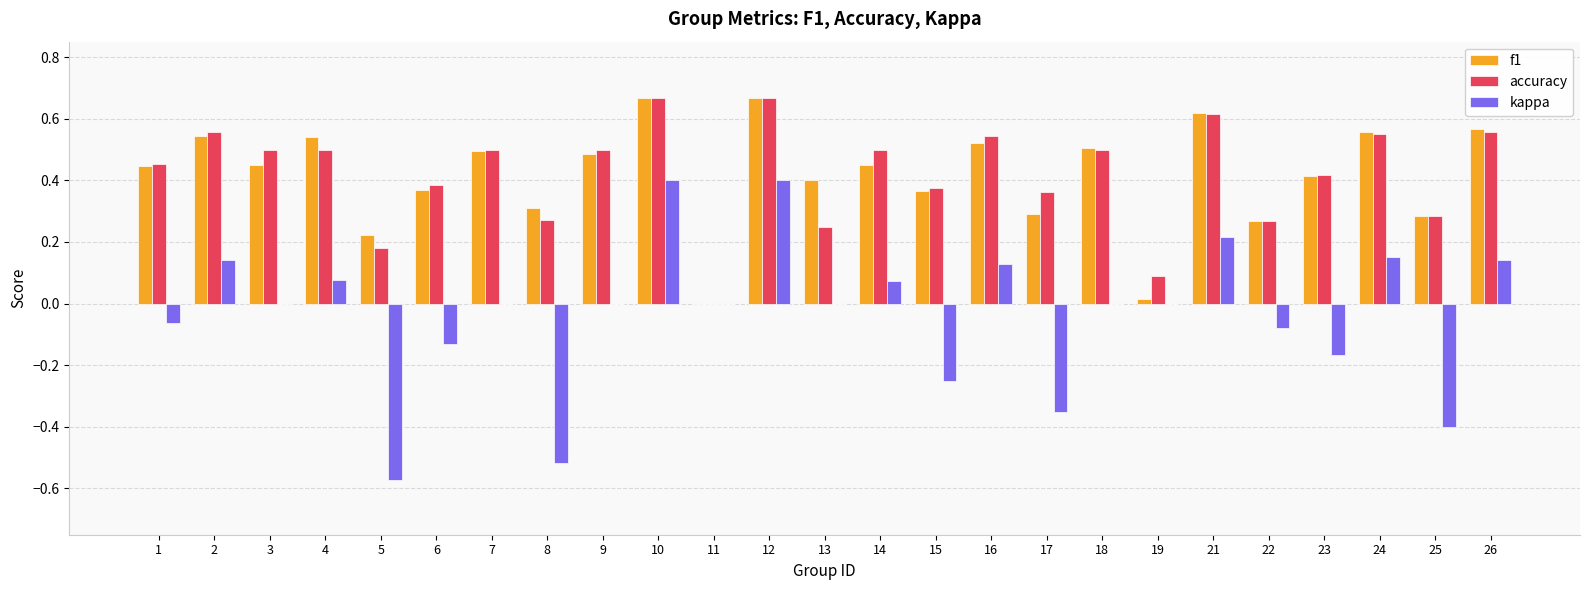

How many groups of bars are there?

25